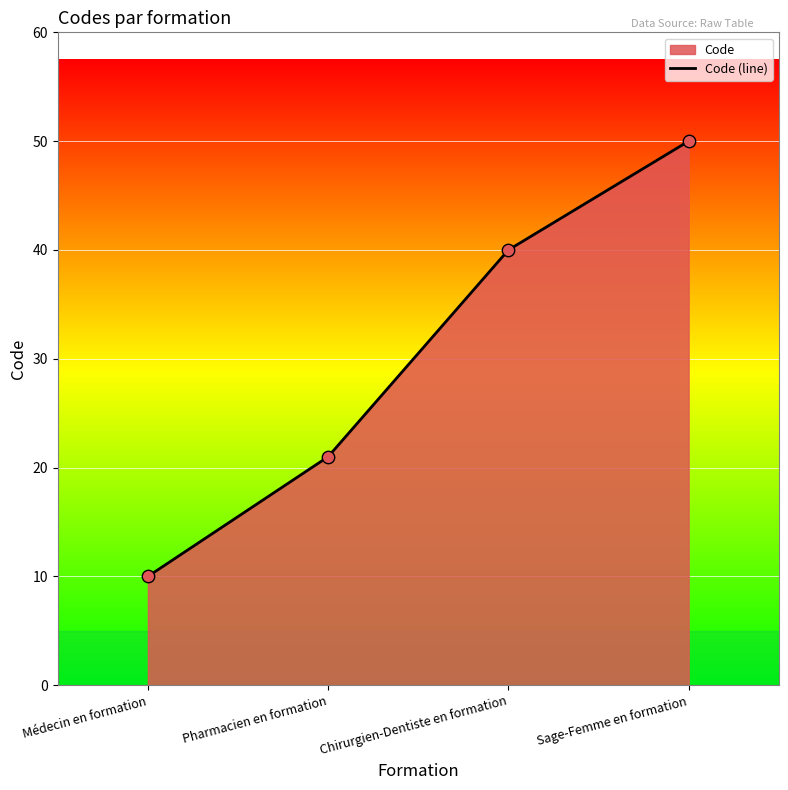

What is the ratio of the value at Pharmacien en formation to the value at Chirurgien-Dentiste en formation?

0.5